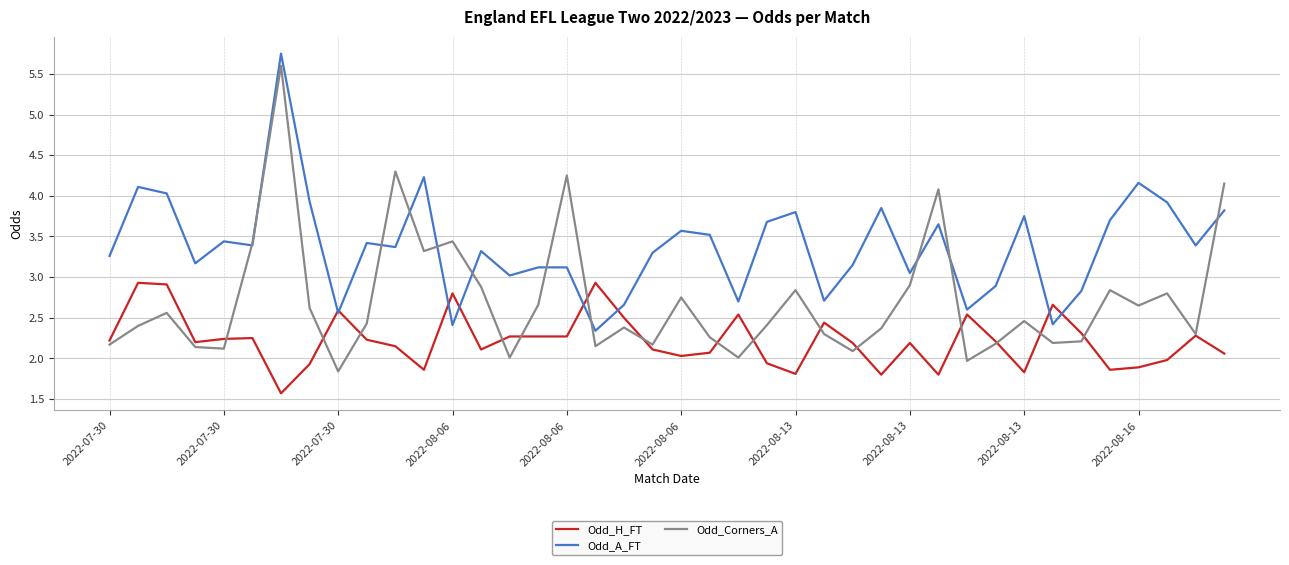

True or false: Odd_Corners_A has more than 1 points higher than both neighbors.

True